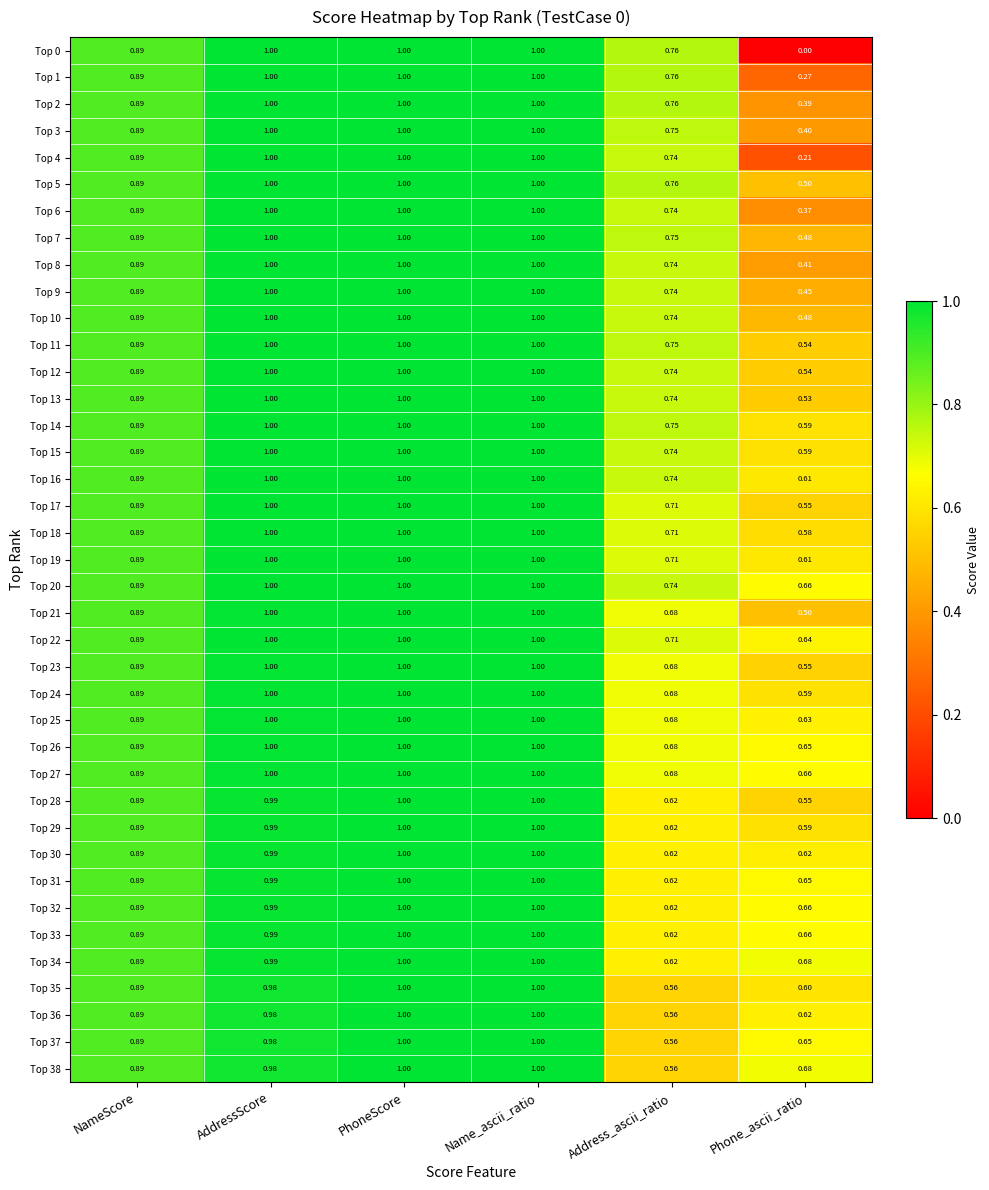

At which label is Top 21 closest to 0?

Phone_ascii_ratio